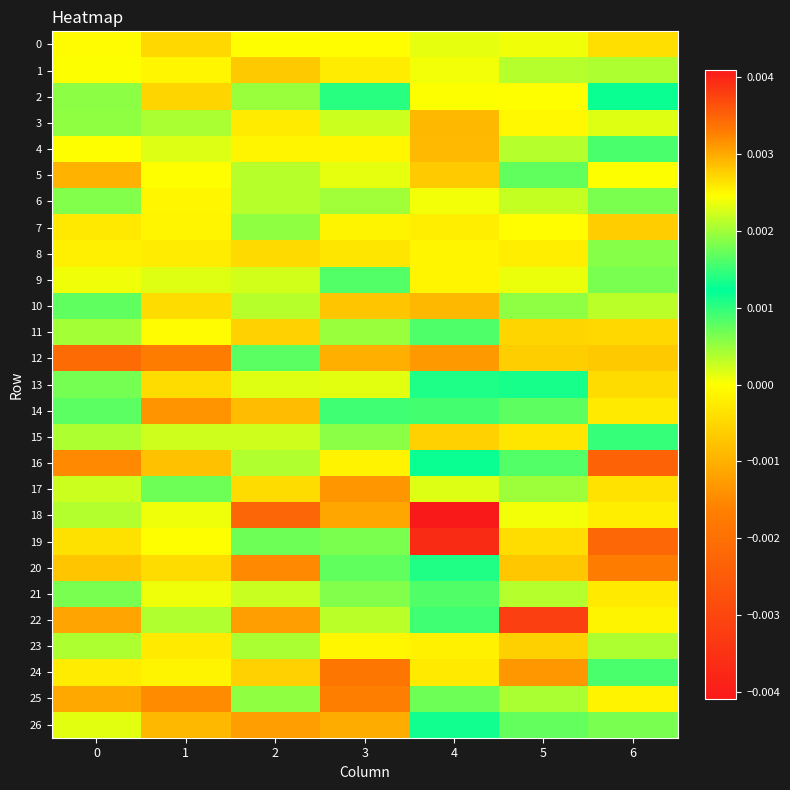

Which series changed the most between 0 and 2?

18